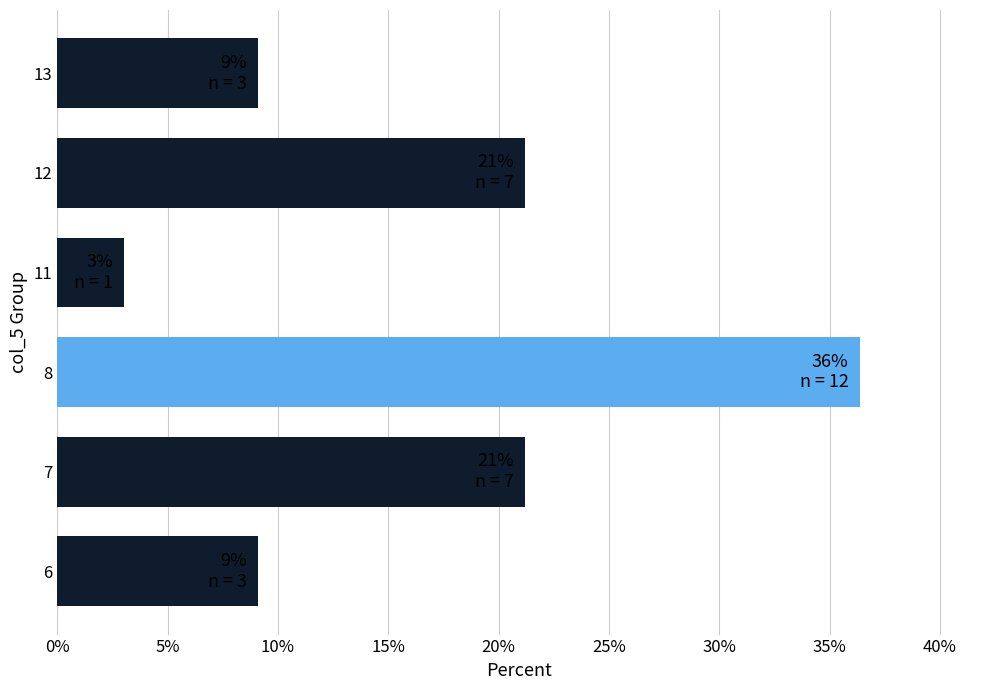

How many bars are there in total?

6